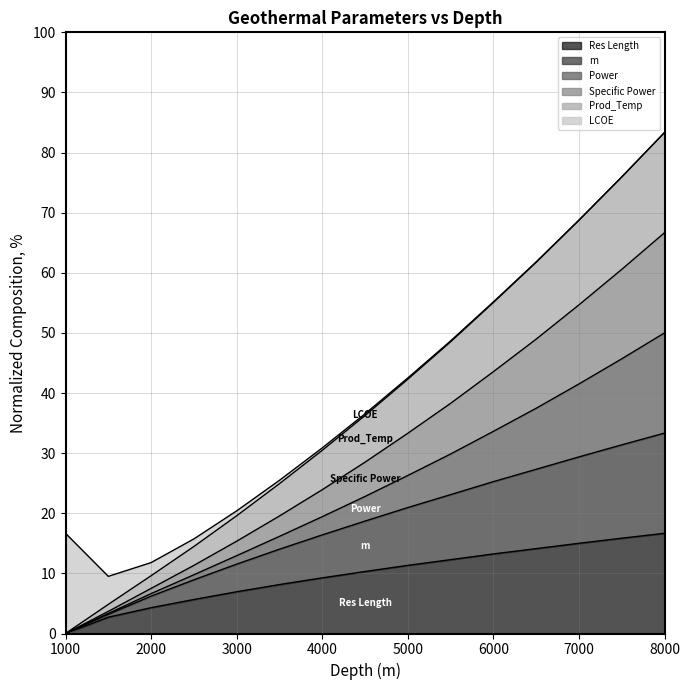

What is the highest value of the Res Length series?

16.7